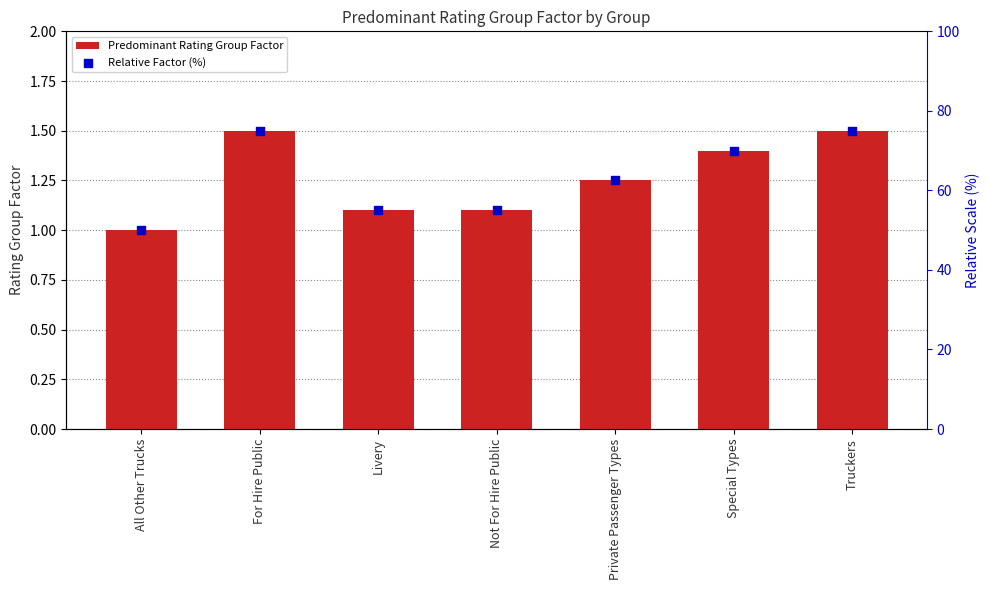

Which series contains the highest Y value?

Relative Factor (%)